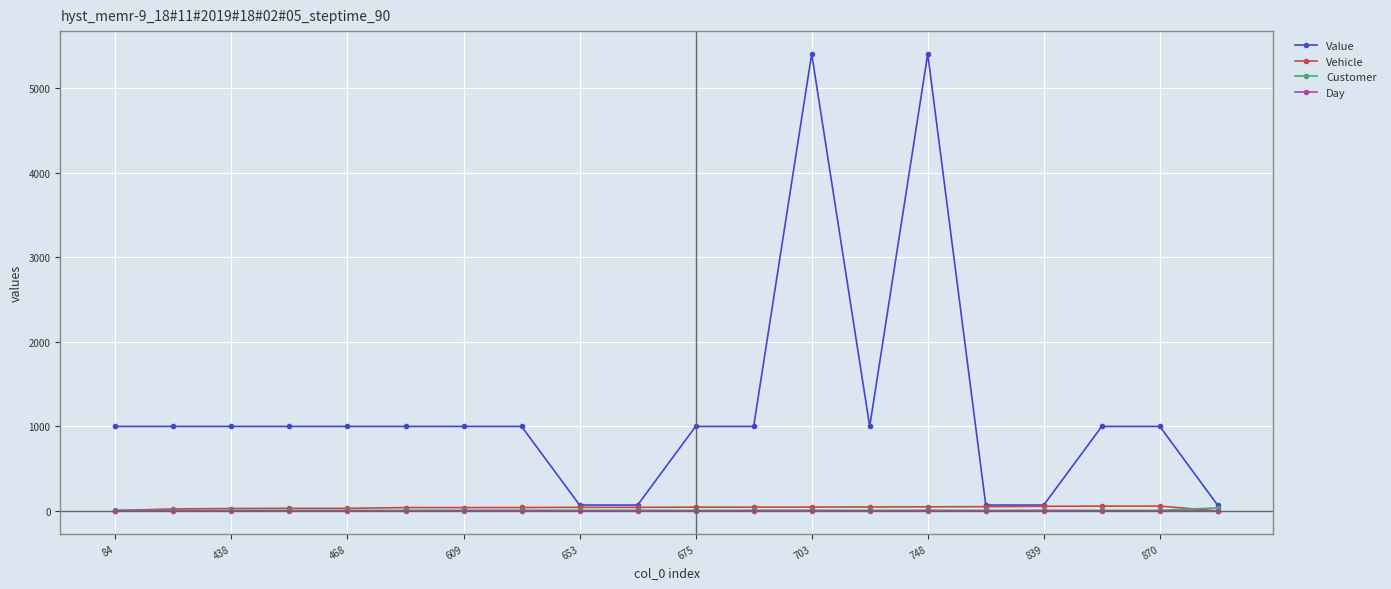

True or false: Day has more than 1 interior local peaks.

True